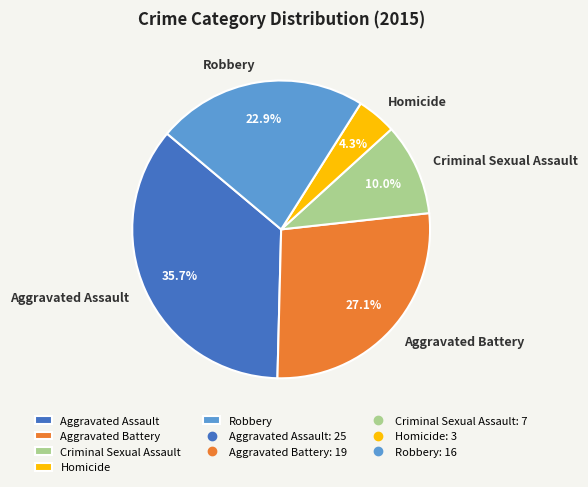

Is the sum of Homicide and Aggravated Assault greater than half?

No